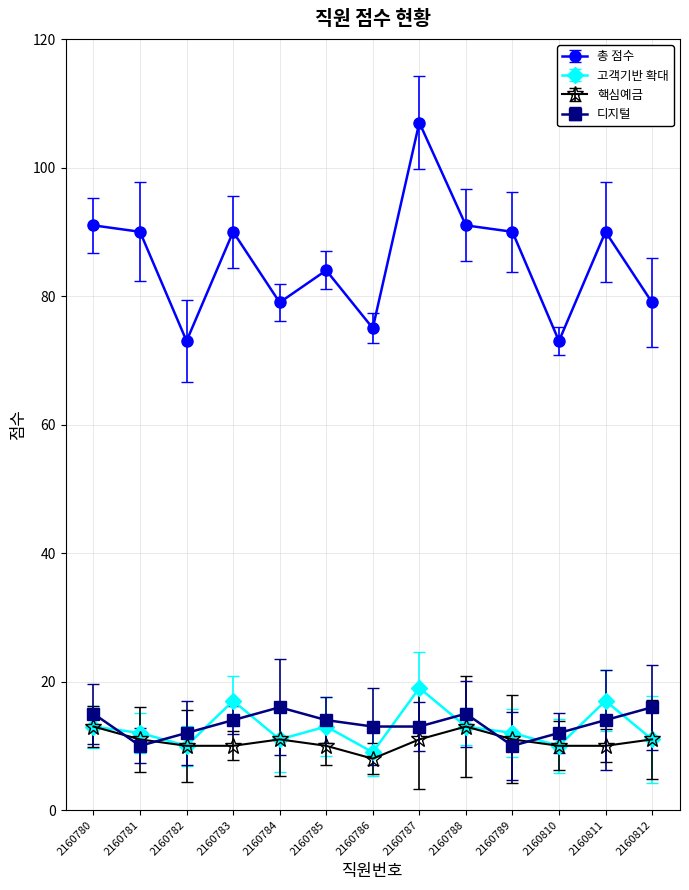

What are all the series names shown in the legend?

총 점수, 고객기반 확대, 핵심예금, 디지털